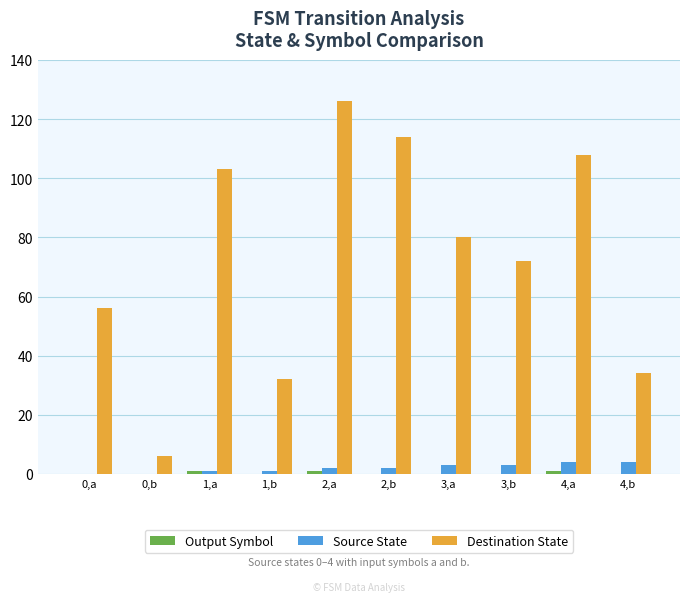

At which label is Destination State closest to 66?

3,b